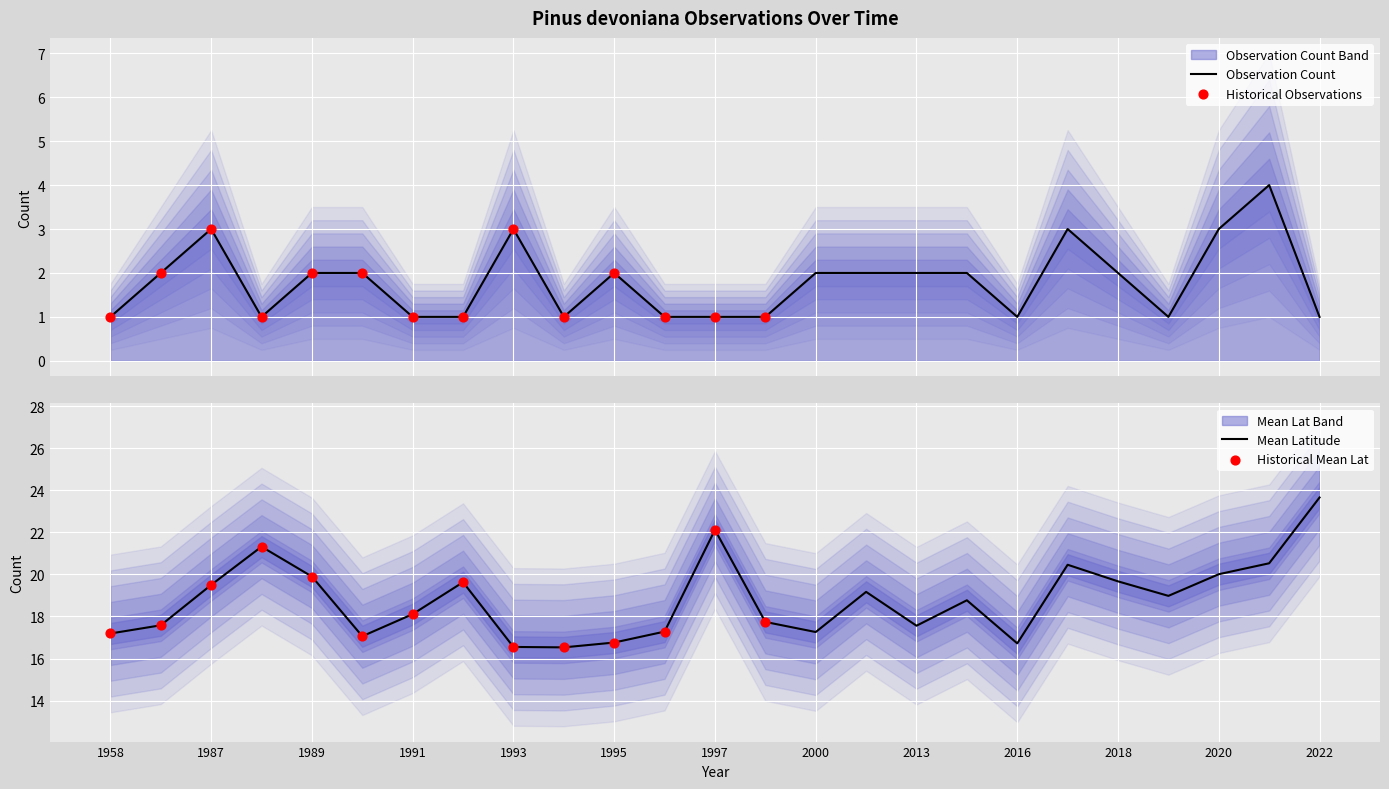

Which category has the highest value in the Mean Latitude series?

2022